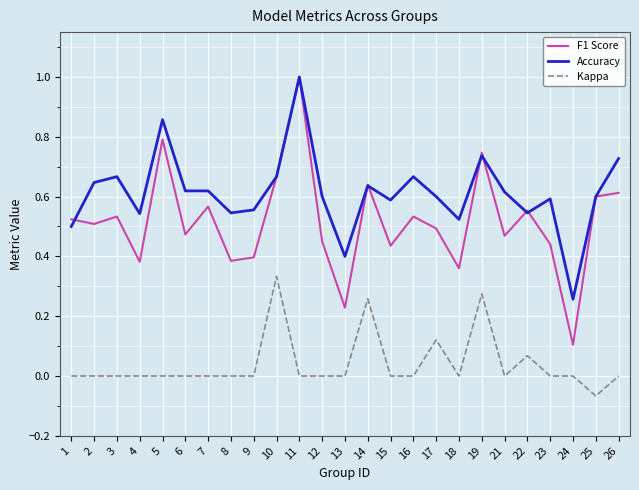

Rank the series by their average value, from highest to lowest.

Accuracy, F1 Score, Kappa